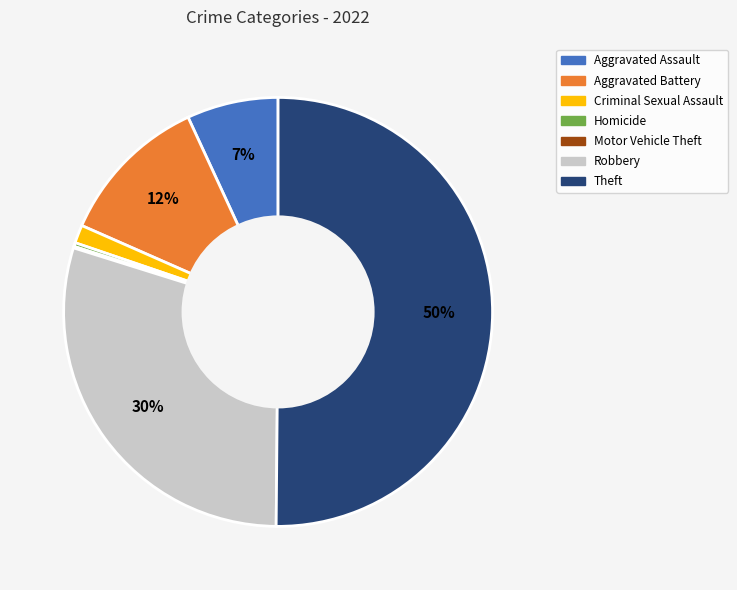

The Robbery slice represents 20% of the pie. True or false?

False